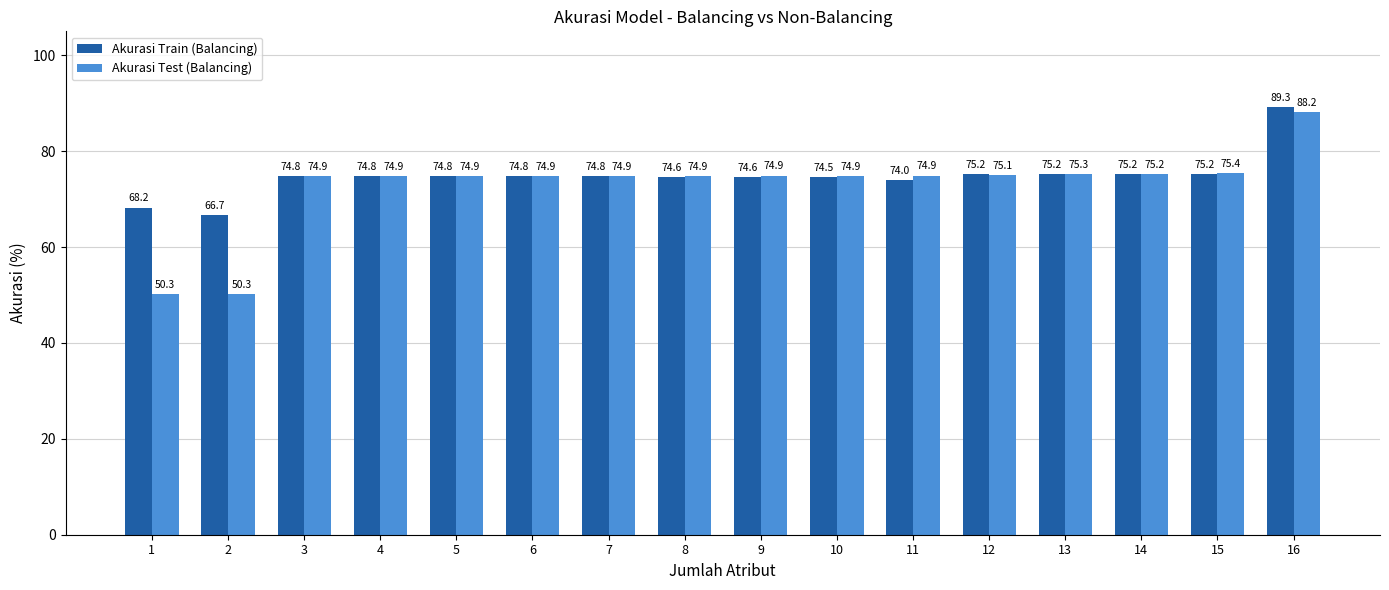

The Akurasi Test (Balancing) series shows 30.8 at 8. True or false?

False